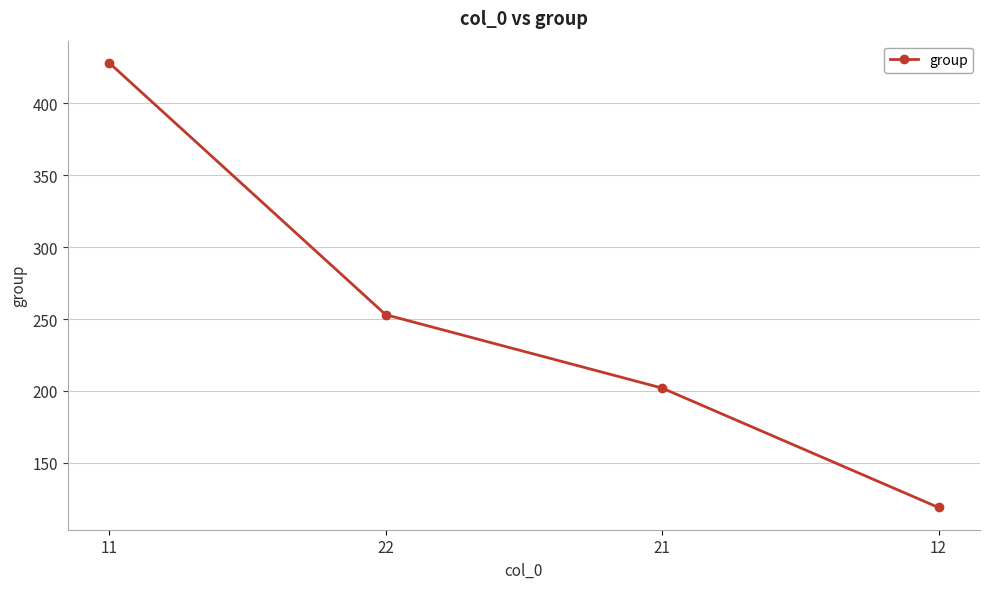

Where is the data nearest to the value 273?

22